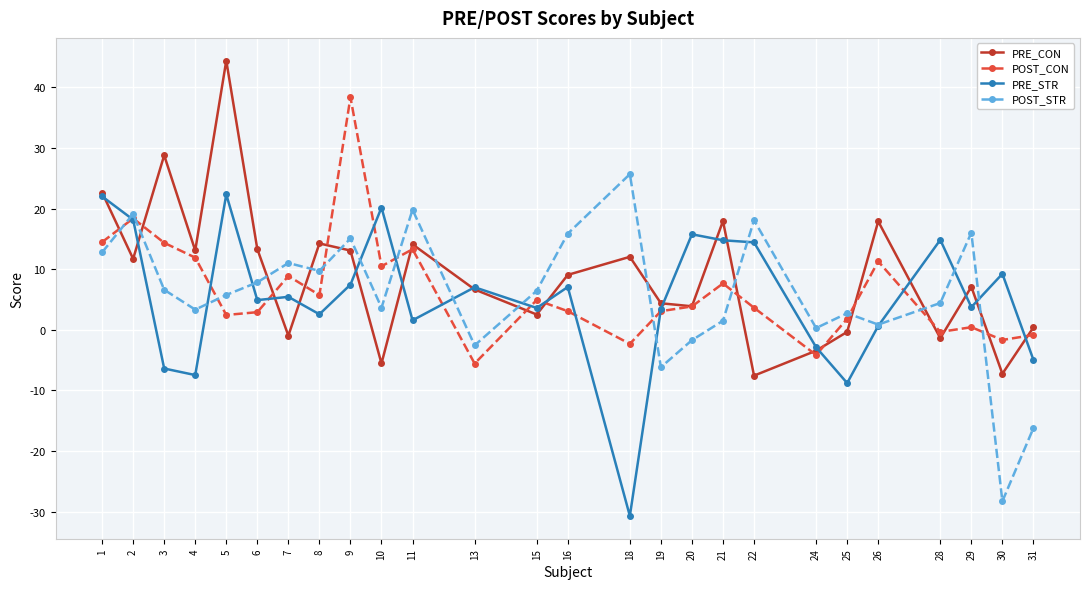

What is the average value of the POST_CON series?

6.4